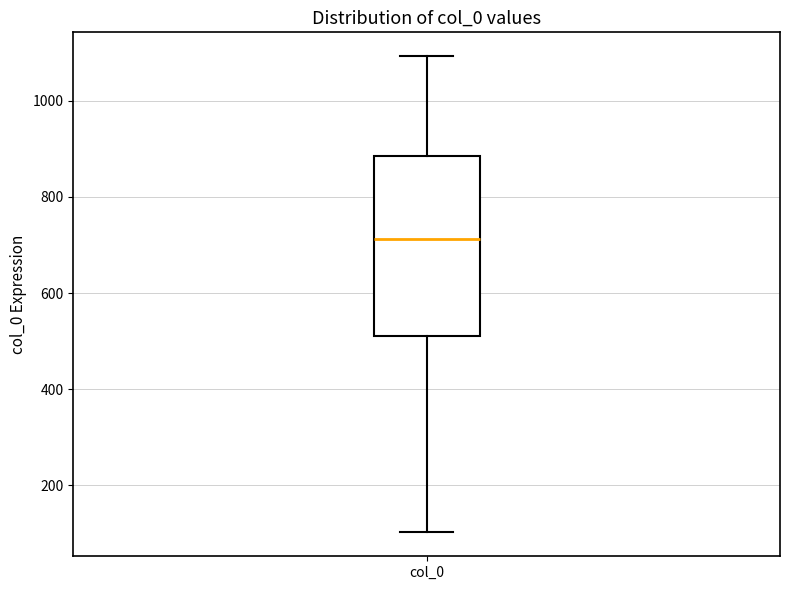

Transcribe this box plot: give where the median line is, the range the box spans, and where the two whiskers end, as read against the y-axis. The values are not printed on the chart, so give them approximately, as read against the axis.

median 720, box 520 to 880, whiskers 100 to 1100